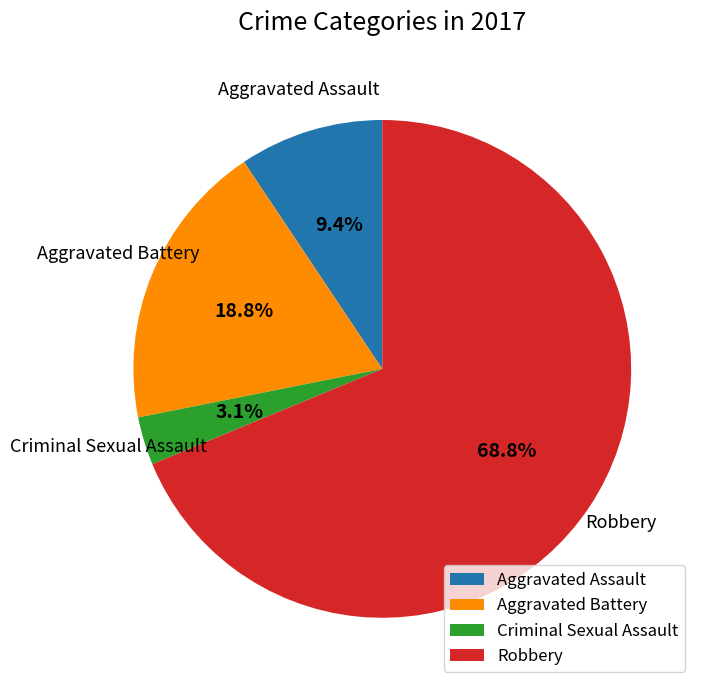

What percentage is the Criminal Sexual Assault slice, to the nearest percent?

3%